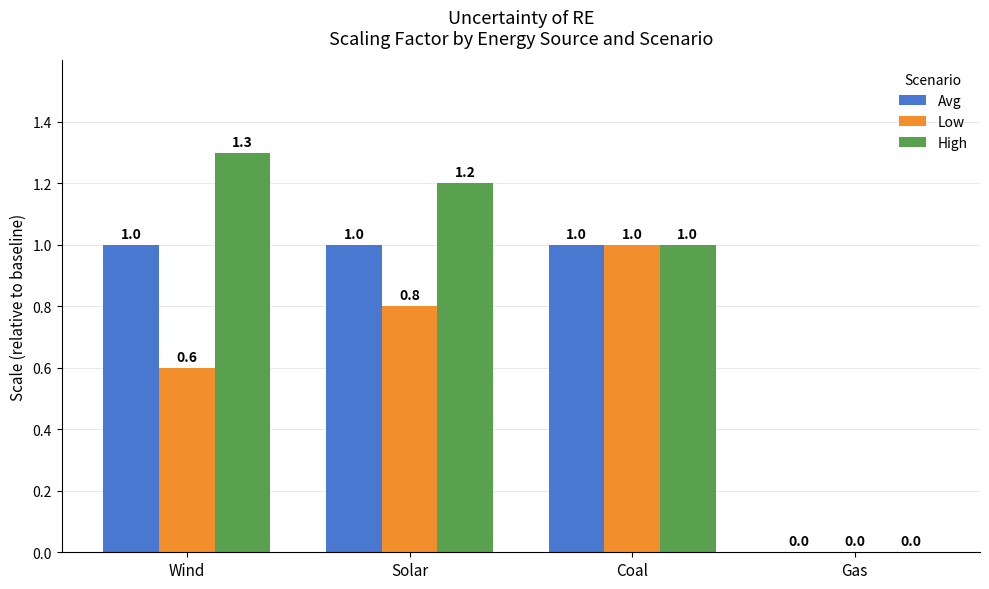

The High series shows 1.7 at Coal. True or false?

False